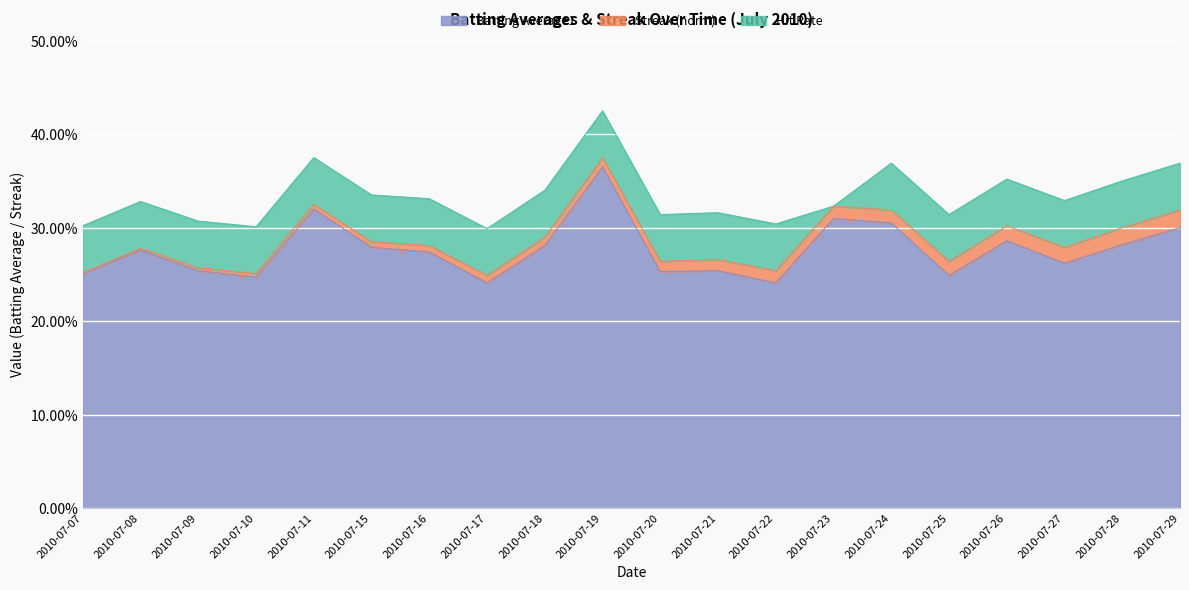

What is the sum of all Streak (norm) values?

0.2